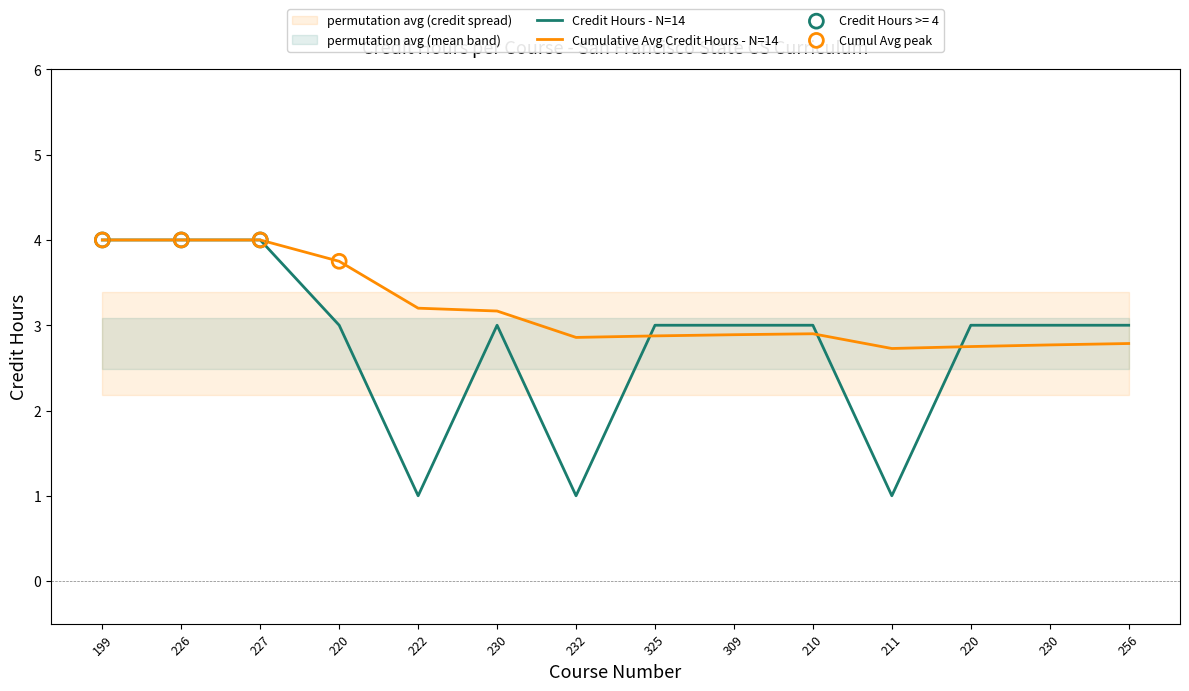

What is the ratio of the value at 220 to the value at 199?

0.8